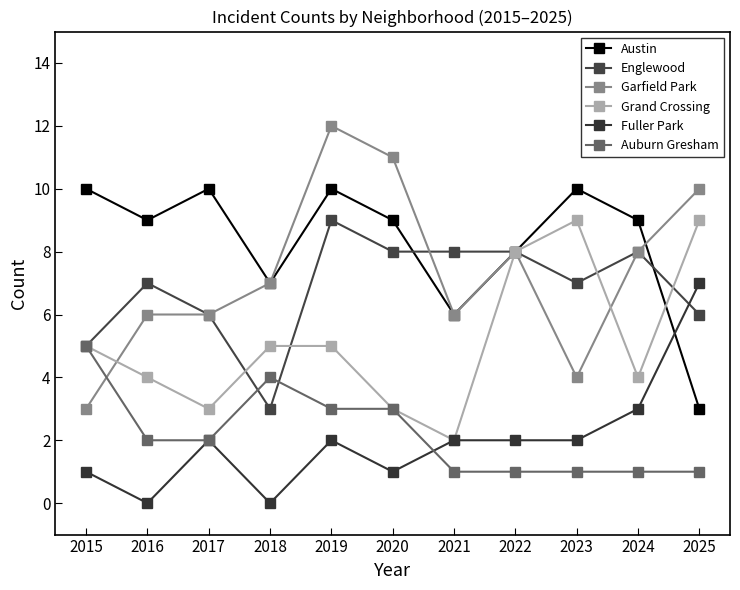

Reading left to right, list all the values displayed in this chart.

Austin: 2015=10	2016=9	2017=10	2018=7	2019=10	2020=9	2021=6	2022=8	2023=10	2024=9	2025=3
Englewood: 2015=5	2016=7	2017=6	2018=3	2019=9	2020=8	2021=8	2022=8	2023=7	2024=8	2025=6
Garfield Park: 2015=3	2016=6	2017=6	2018=7	2019=12	2020=11	2021=6	2022=8	2023=4	2024=8	2025=10
Grand Crossing: 2015=5	2016=4	2017=3	2018=5	2019=5	2020=3	2021=2	2022=8	2023=9	2024=4	2025=9
Fuller Park: 2015=1	2016=0	2017=2	2018=0	2019=2	2020=1	2021=2	2022=2	2023=2	2024=3	2025=7
Auburn Gresham: 2015=5	2016=2	2017=2	2018=4	2019=3	2020=3	2021=1	2022=1	2023=1	2024=1	2025=1